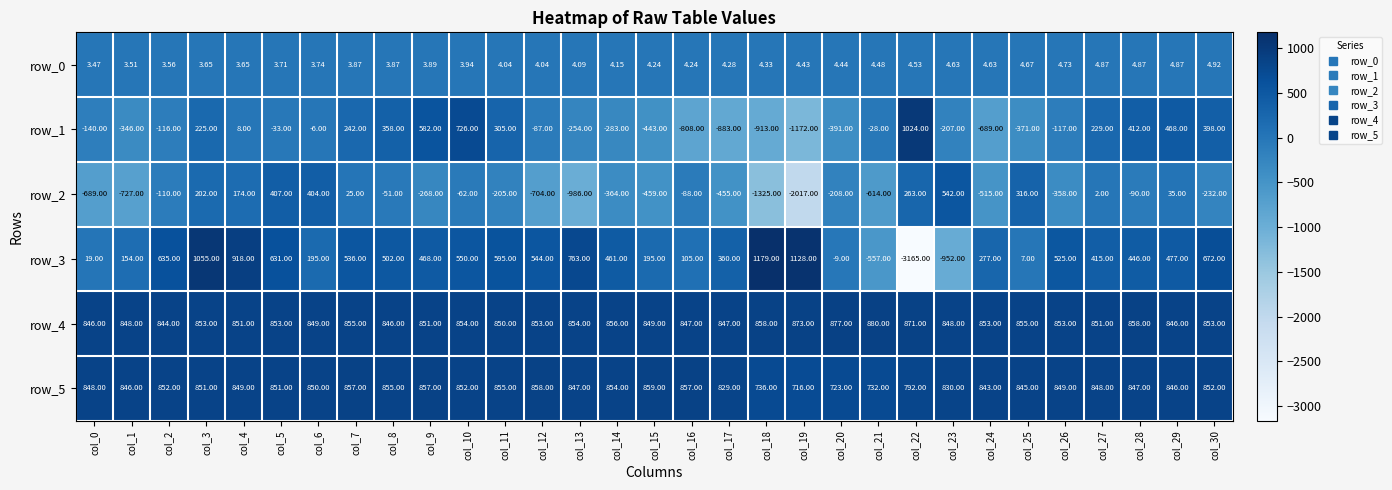

Where does the row_0 series first go above 4?

col_11